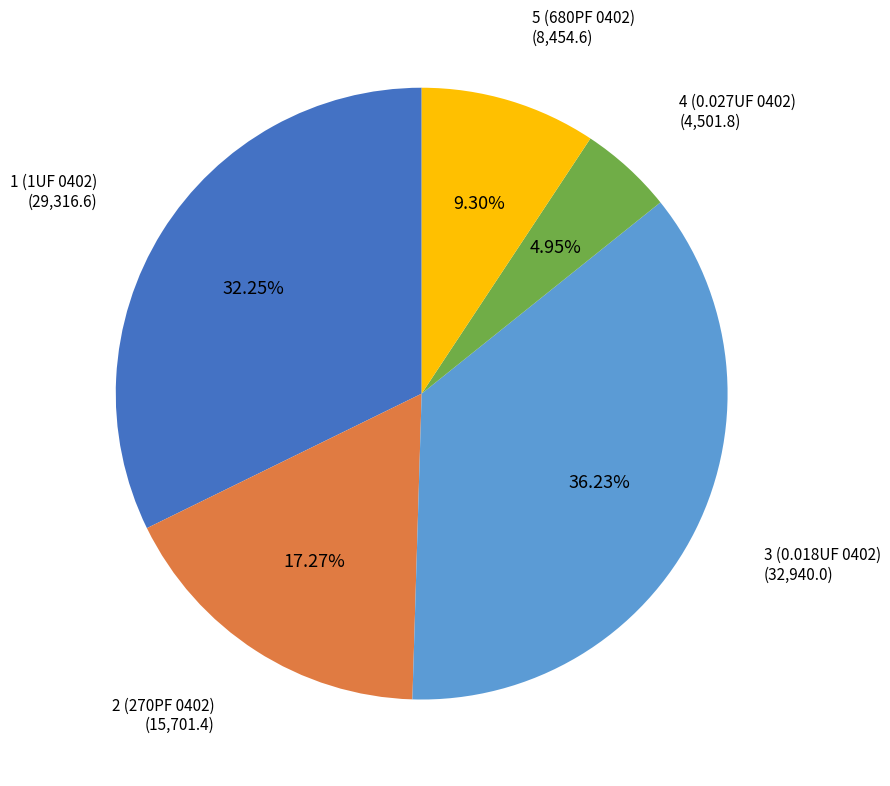

What percentage do 5 (680PF 0402) and 2 (270PF 0402) together represent?

26.6%